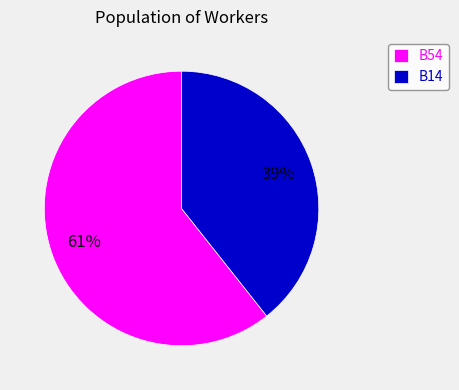

Combined, do B54 and B14 account for over 50%?

Yes